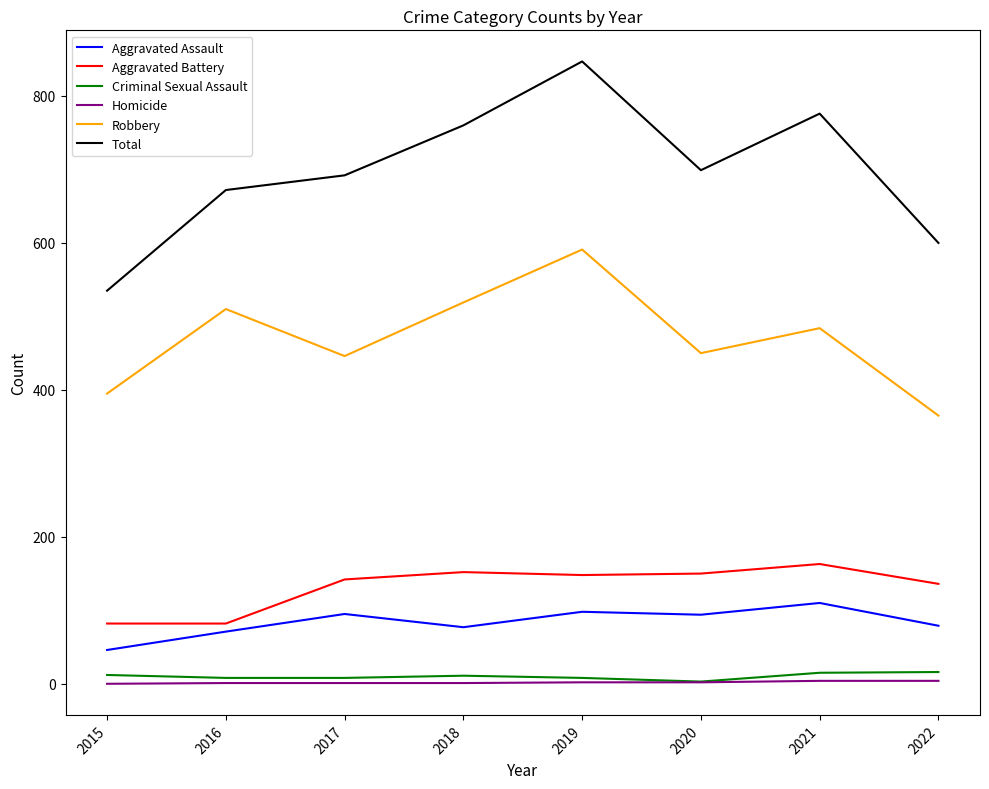

True or false: Aggravated Battery and Homicide cross at least once.

False